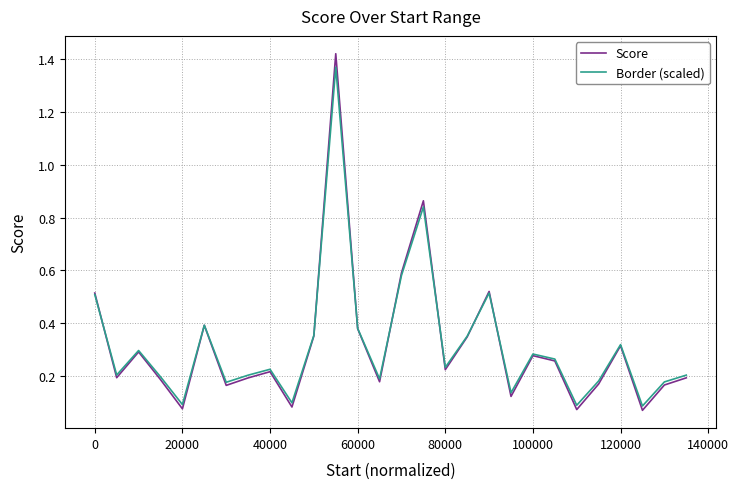

How many distinct data groups are displayed?

2